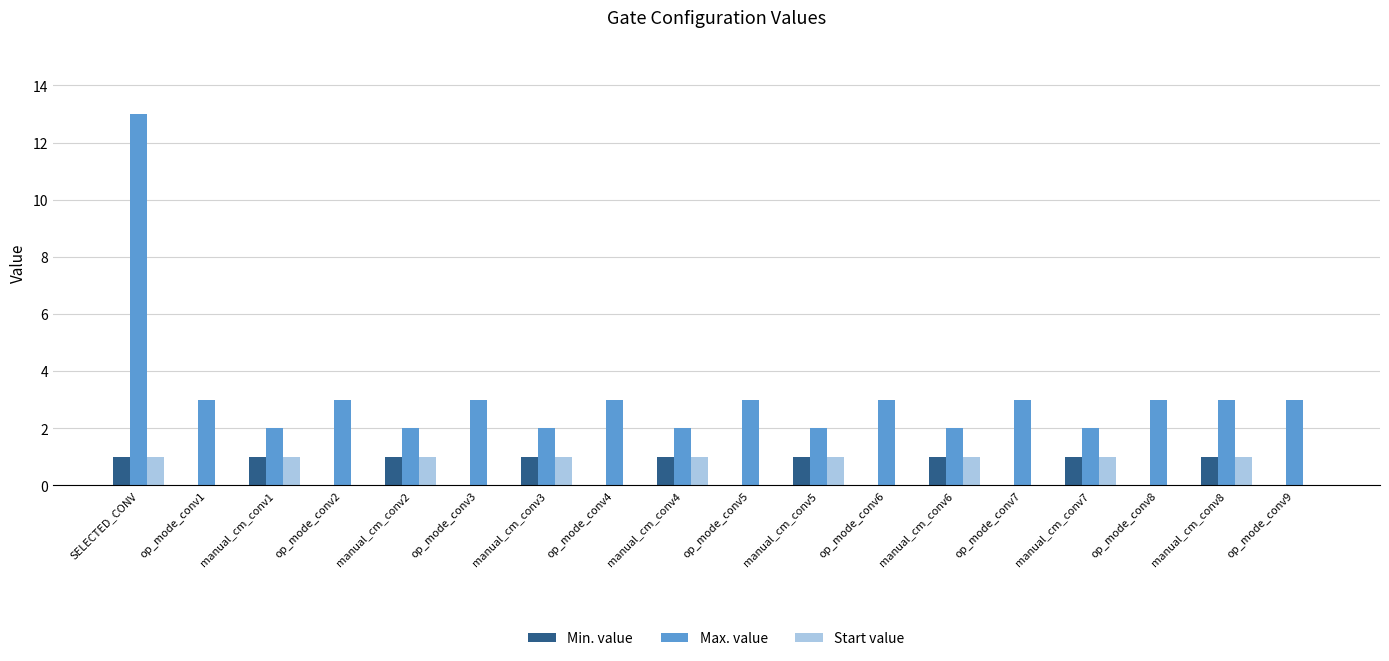

How many series are shown in this chart?

3